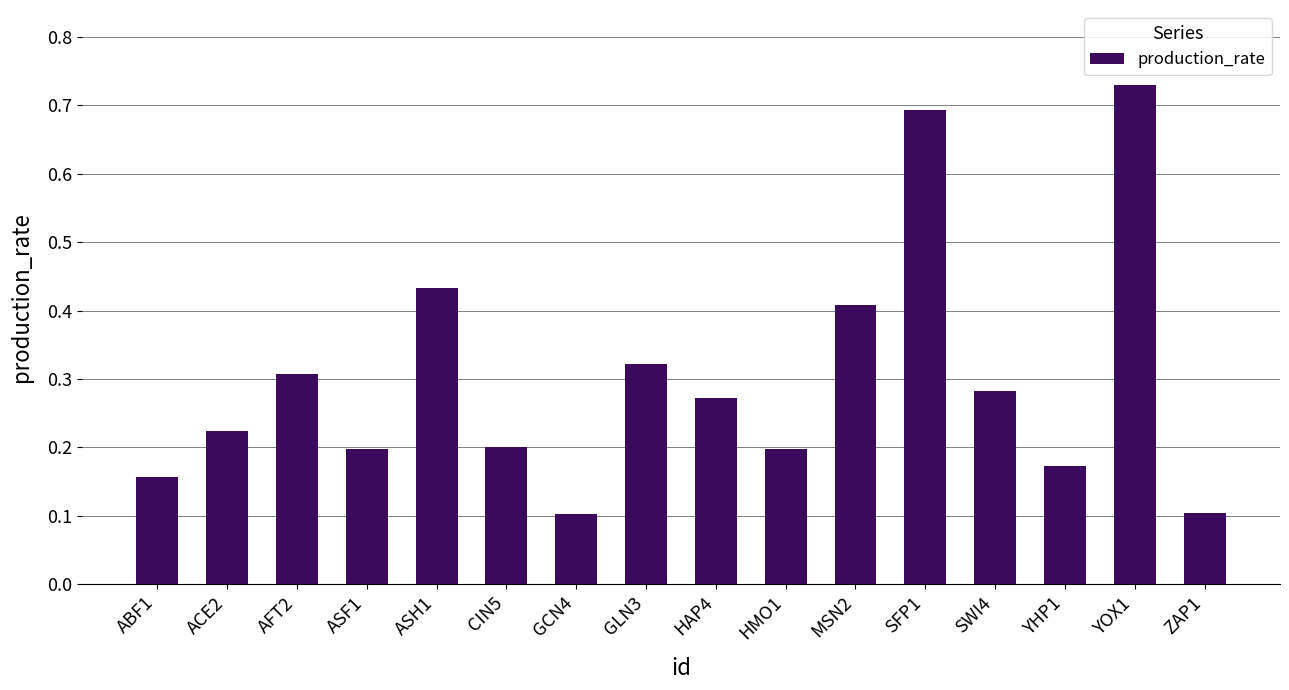

What is the sum of the values at ASF1 and HAP4?

0.5